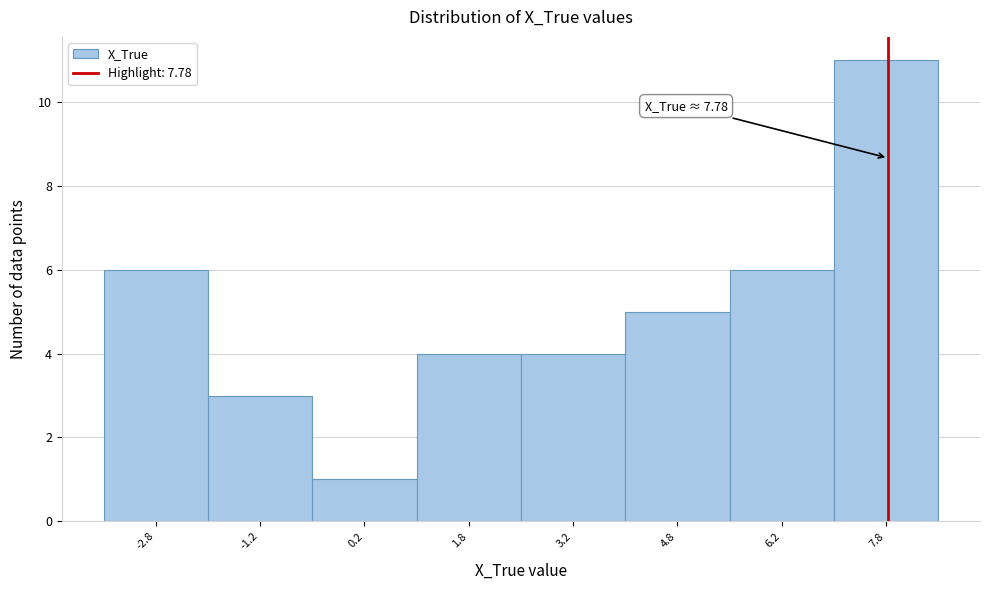

Over which range of the x-axis is the bar tallest?

7.0 to 8.5